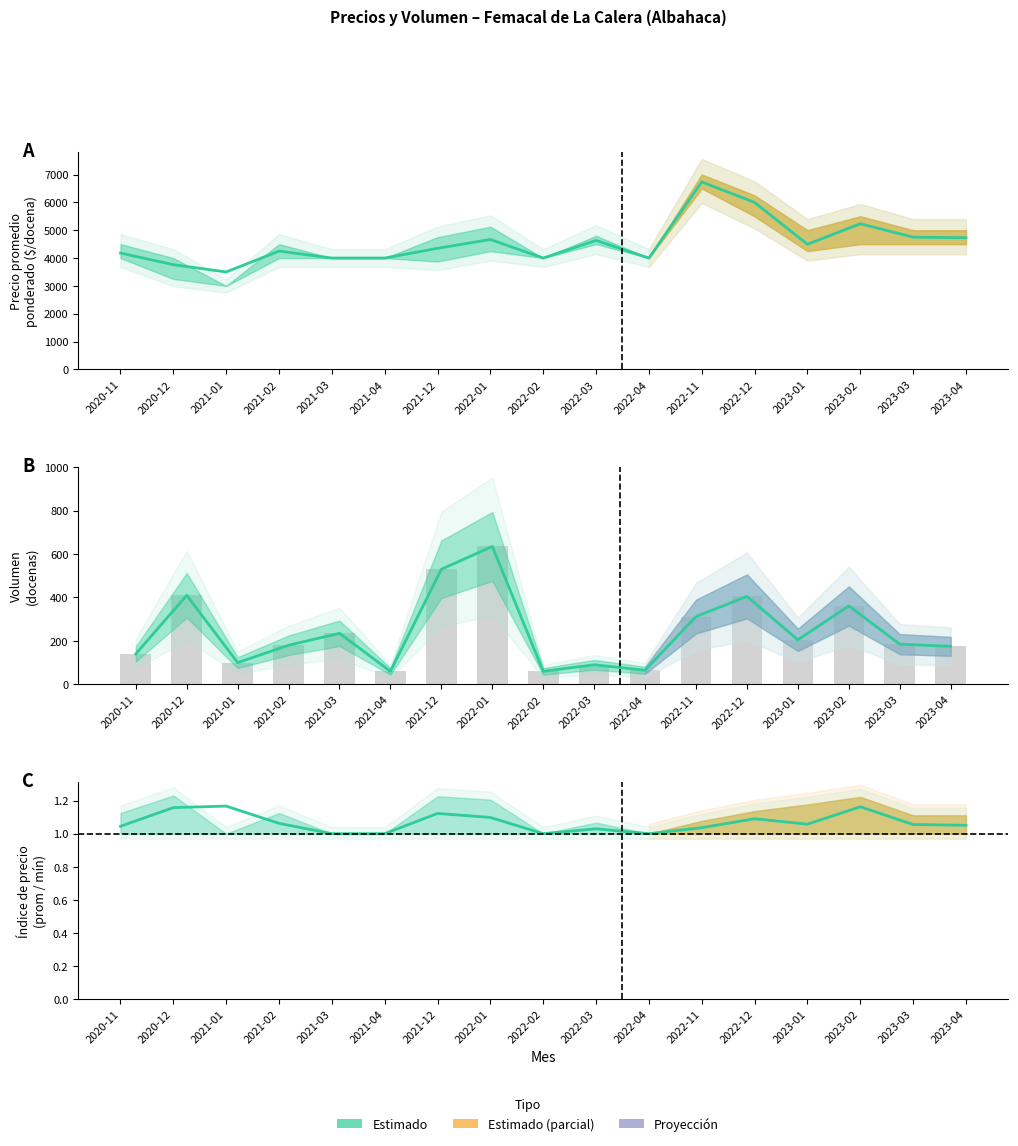

What value does the Volumen series have at 2022-12?

405.0